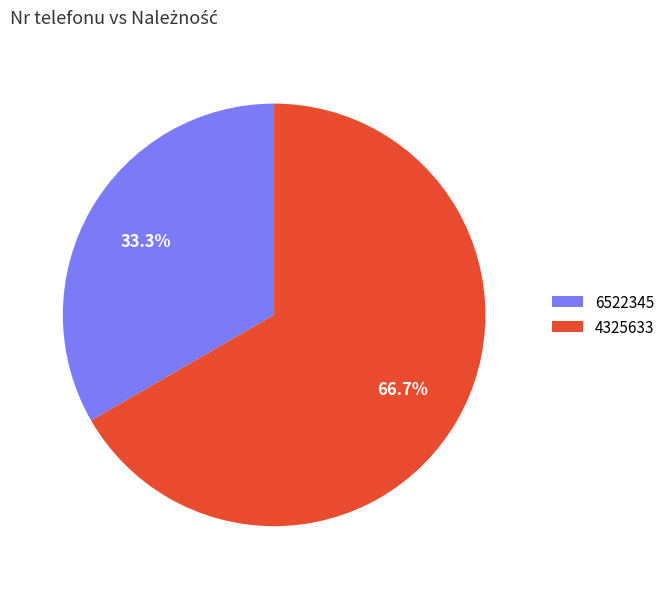

What percentage do 4325633 and 6522345 together represent?

100.0%